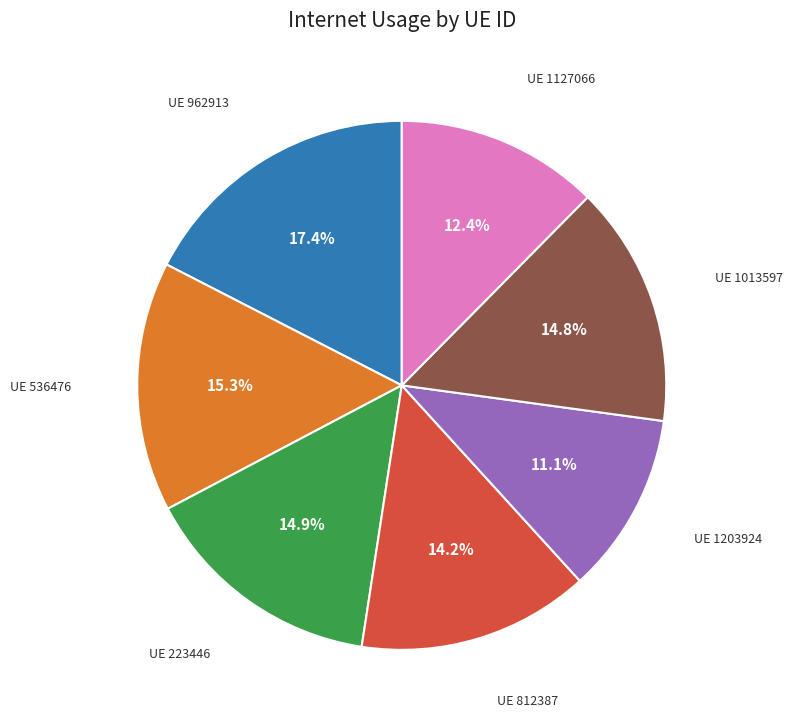

To the nearest percent, what is the average slice percentage?

14%